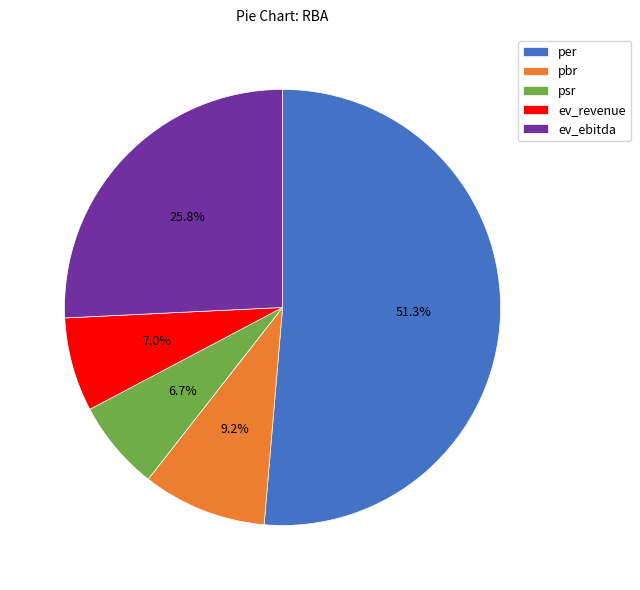

Approximately how many times larger is the value at ev_revenue compared to psr?

1.0